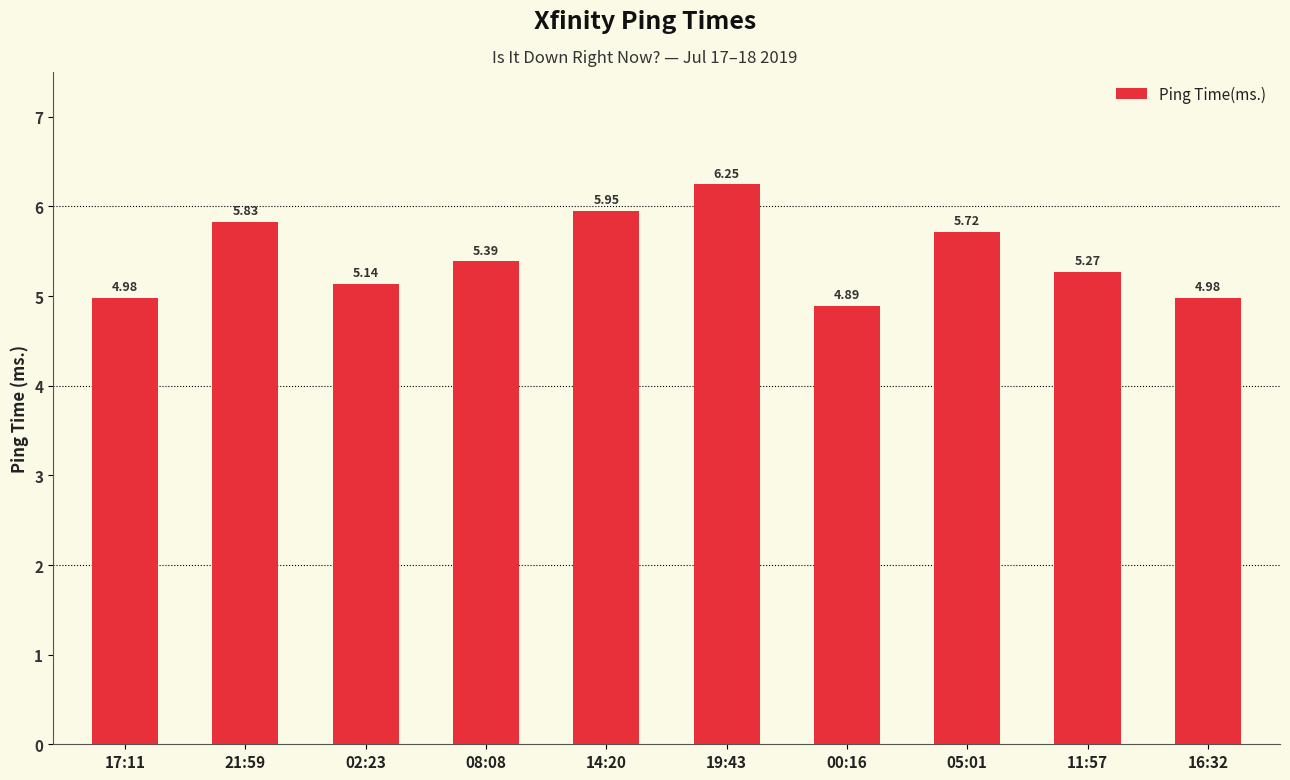

What position from the right is 21:59?

9